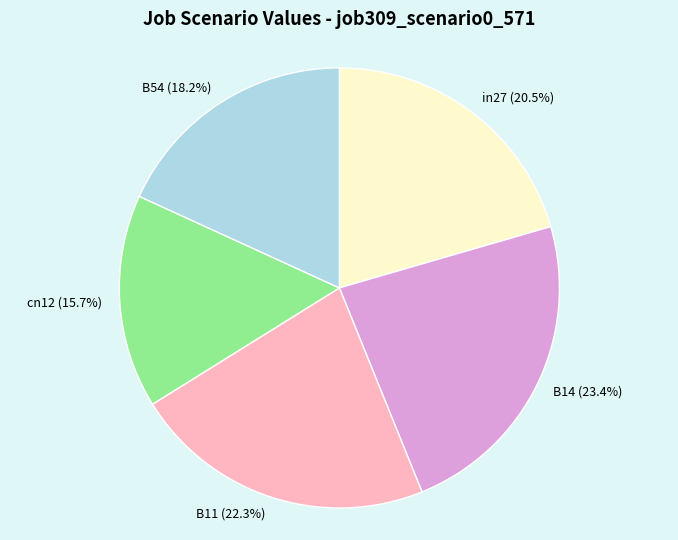

Does any single category account for the majority?

No